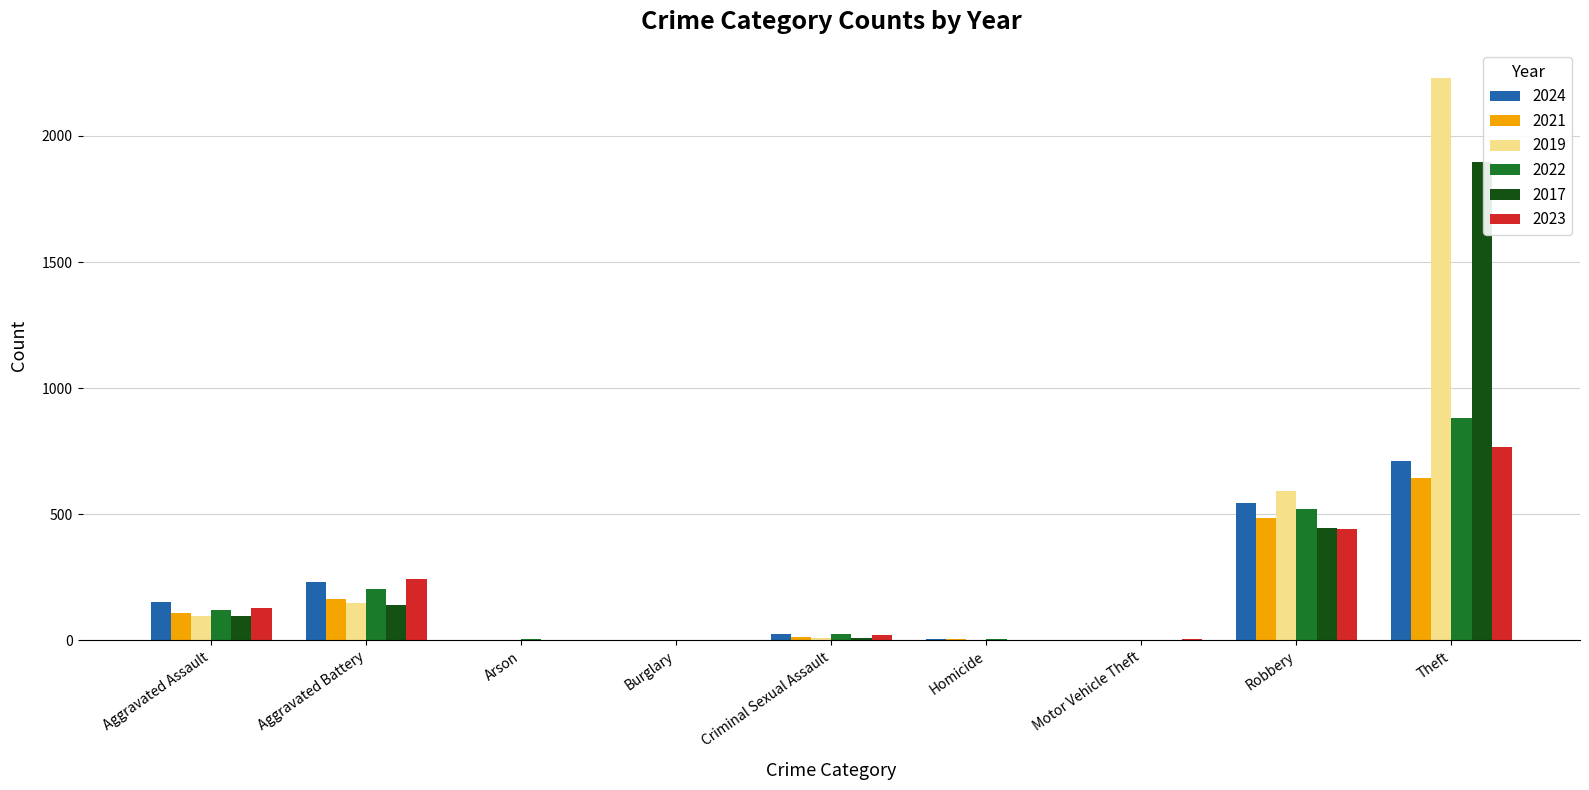

What is the sum of all 2024 values?

1673